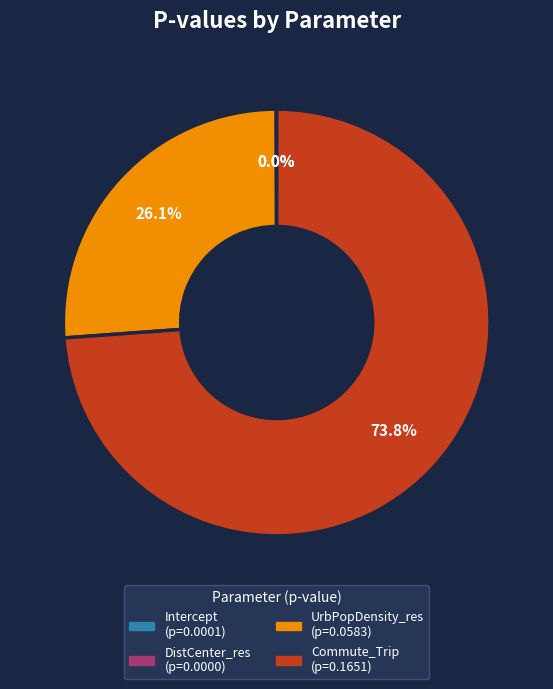

What is the largest slice in the pie chart?

Commute_Trip